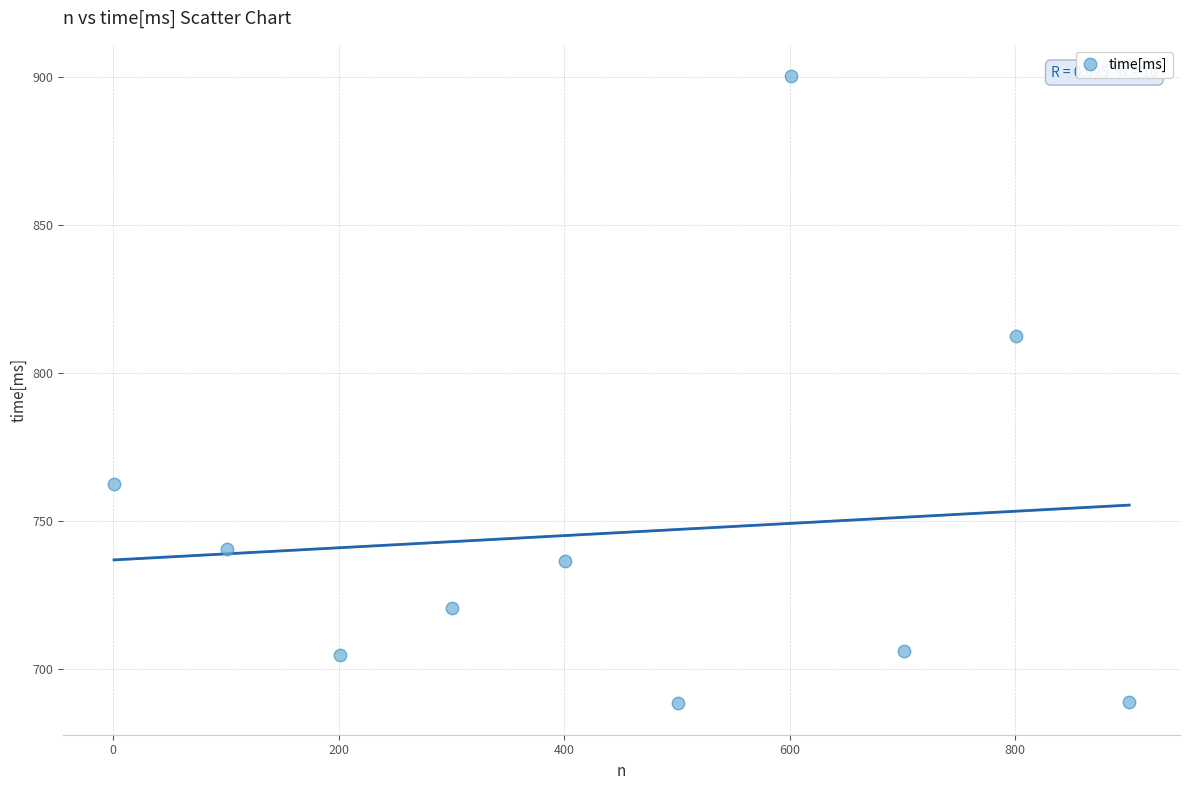

What is the average X value?

451.0